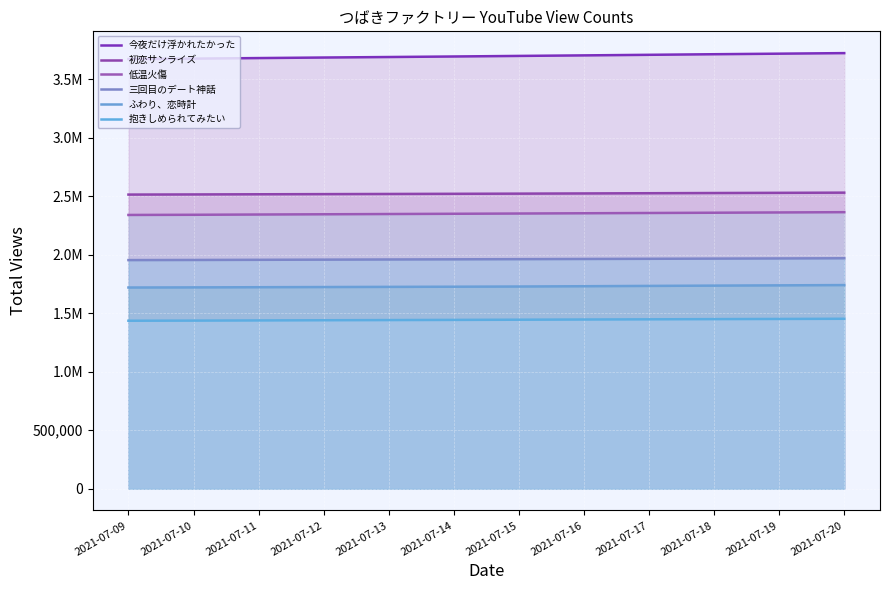

At which label is ふわり、恋時計 closest to 1729919?

2021-07-16